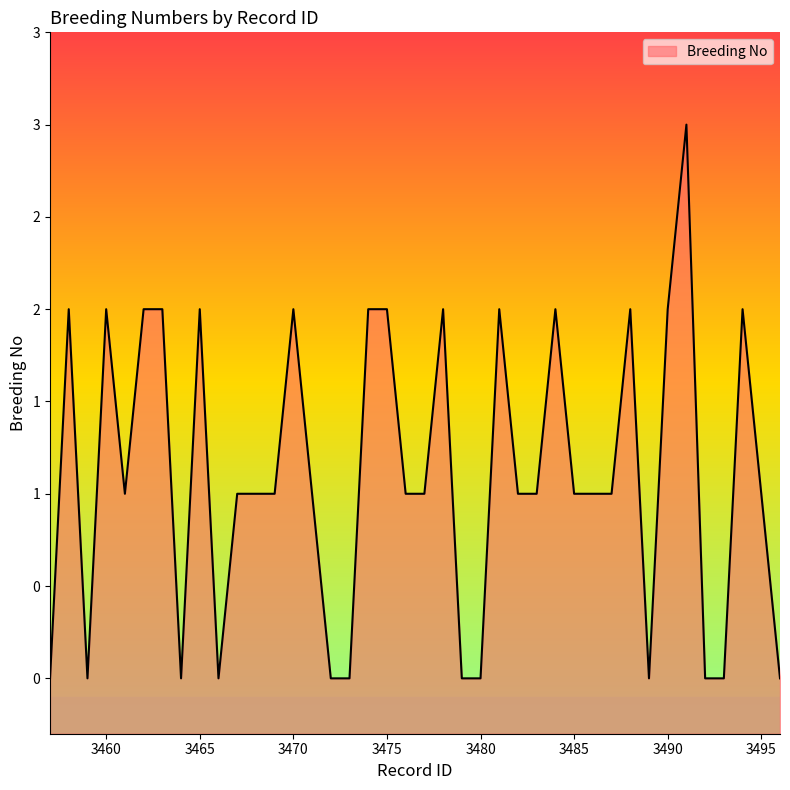

Reading left to right, list all the values displayed in this chart.

3457=0	3458=2	3459=0	3460=2	3461=1	3462=2	3463=2	3464=0	3465=2	3466=0	3467=1	3468=1	3469=1	3470=2	3471=1	3472=0	3473=0	3474=2	3475=2	3476=1	3477=1	3478=2	3479=0	3480=0	3481=2	3482=1	3483=1	3484=2	3485=1	3486=1	3487=1	3488=2	3489=0	3490=2	3491=3	3492=0	3493=0	3494=2	3495=1	3496=0